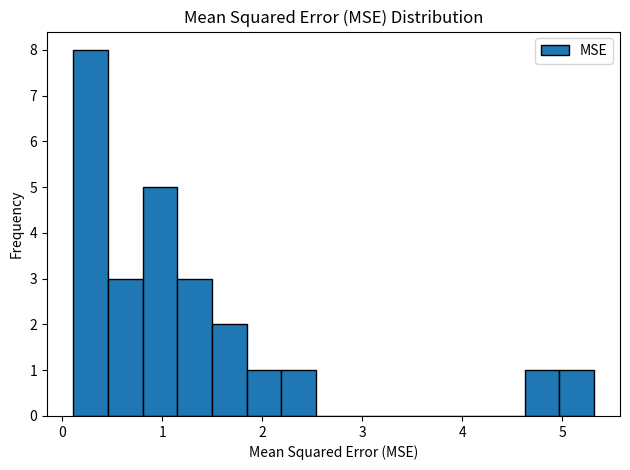

Read against the x-axis, roughly where is the centre of the tallest bar?

0.3